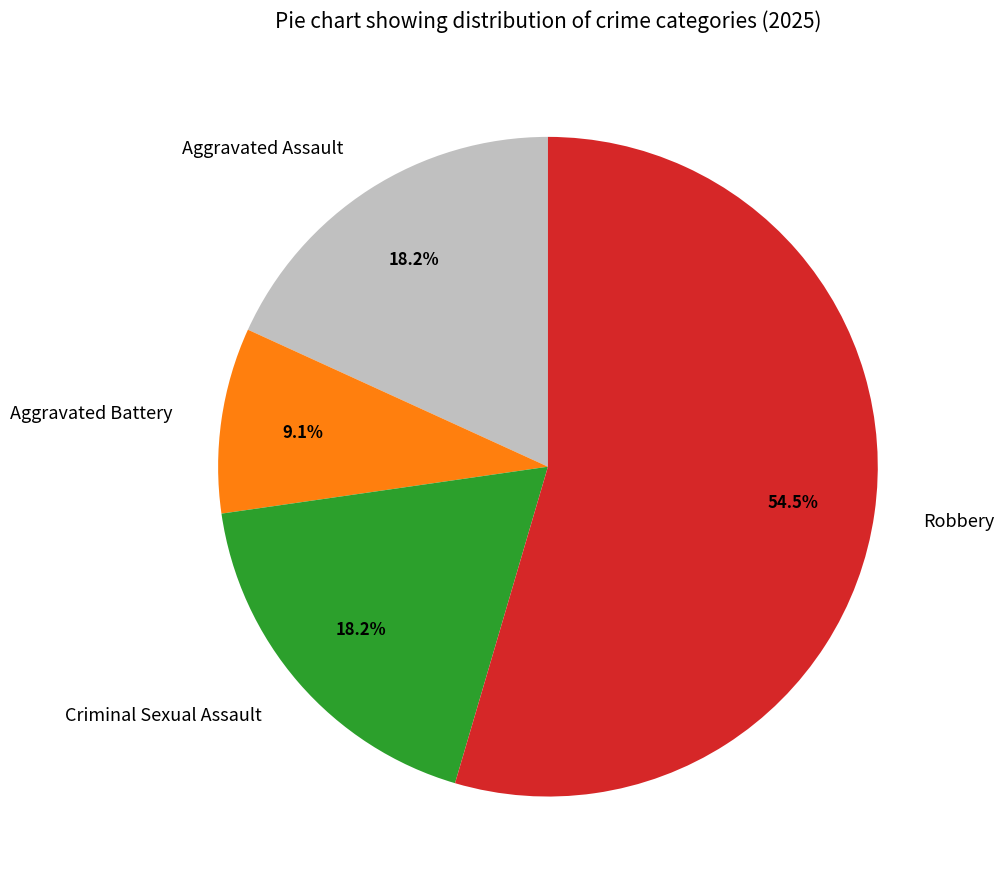

To the nearest percent, what is the difference between the largest and smallest slice percentages?

45%